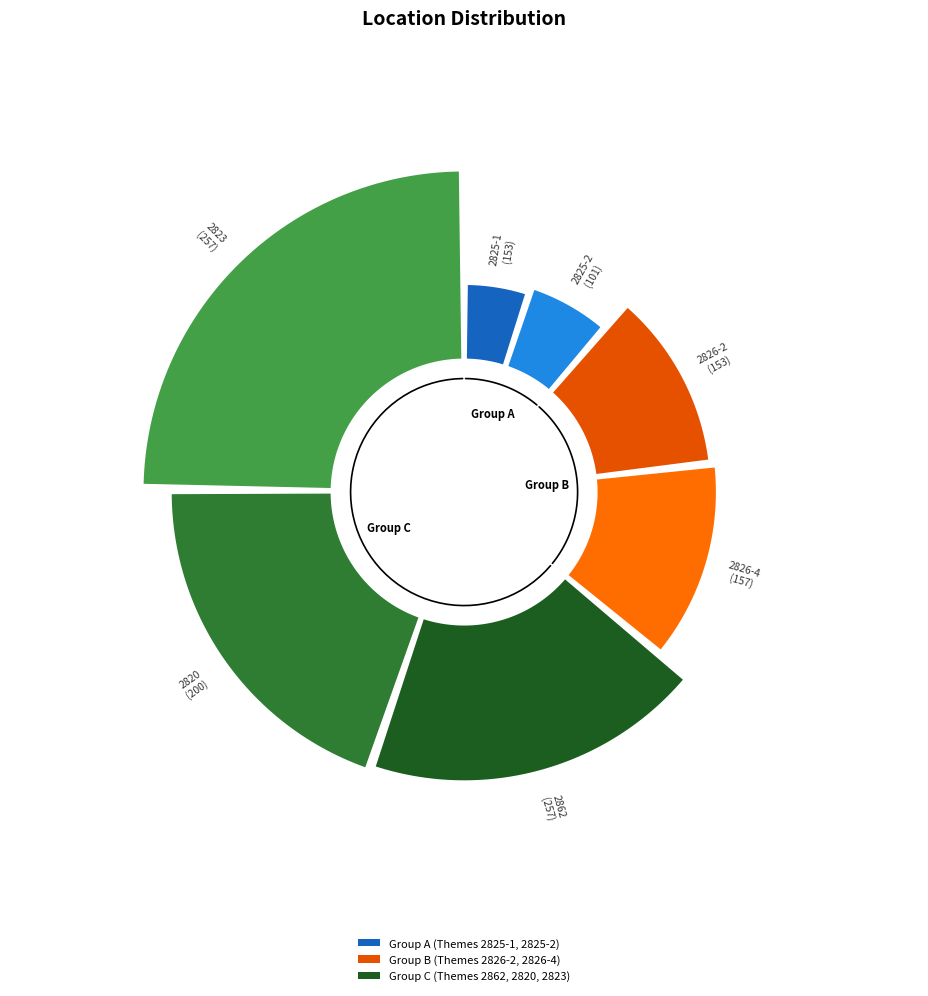

How many segments does this pie chart have?

7